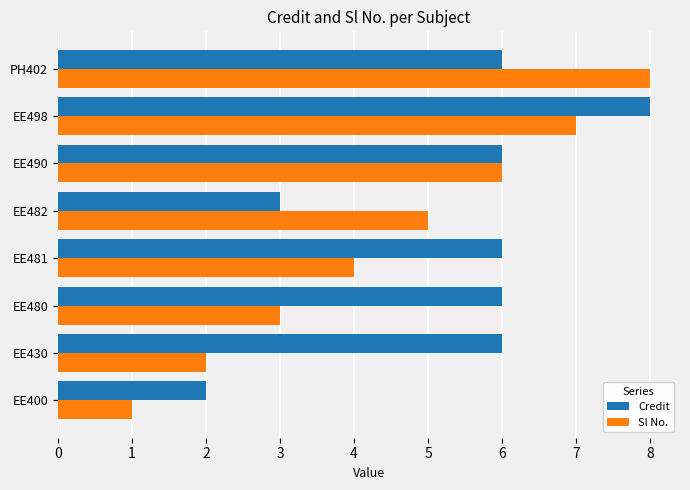

At which category is the sum across all series the highest?

EE498